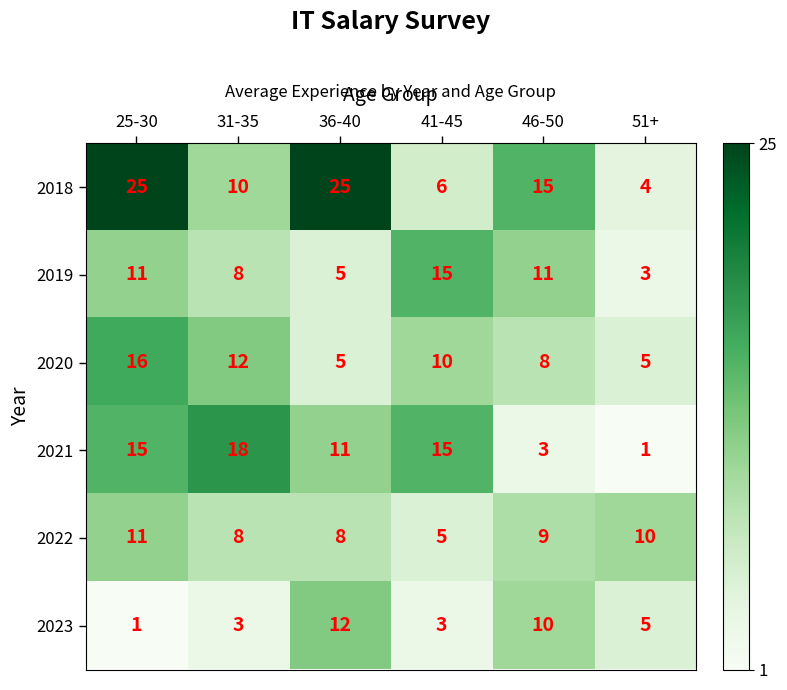

What is the greatest value displayed?

25